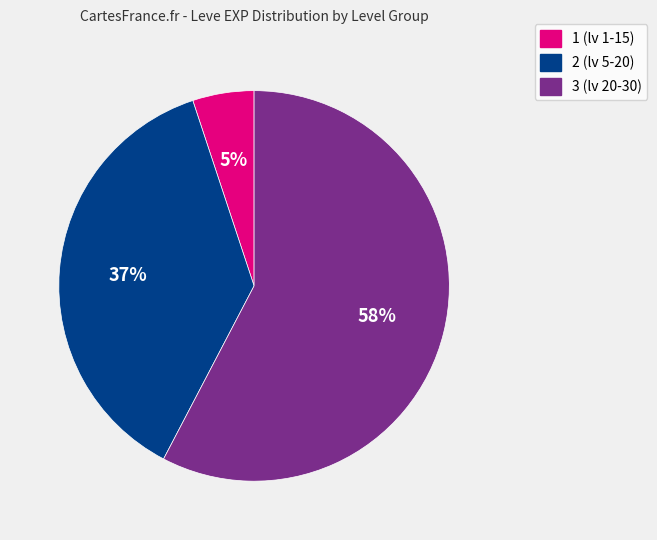

What is the smallest slice in the pie chart?

1 (lv 1-15)